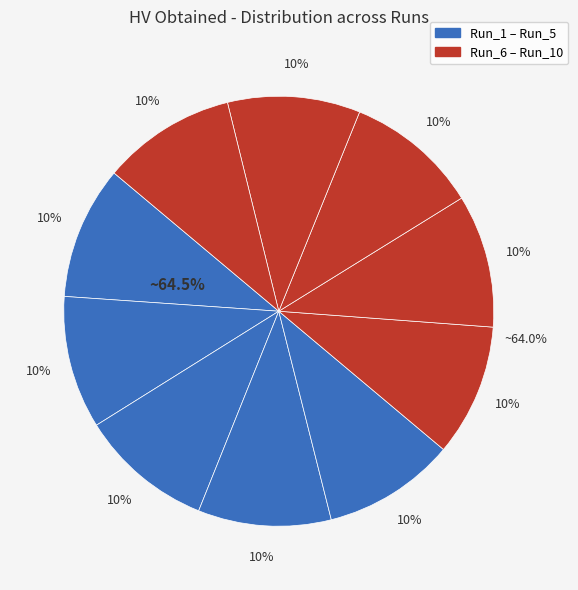

Is the sum of Run_4 and Run_7 greater than half?

No